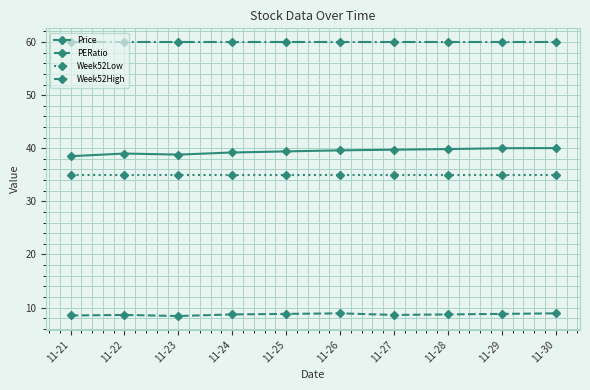

Which series has the largest total across all categories?

Week52High